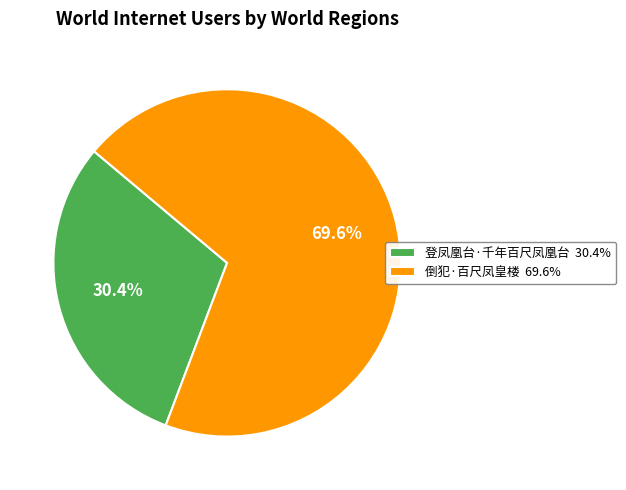

Is it true that 登凤凰台·千年百尺凤凰台 is 30% of the pie?

True